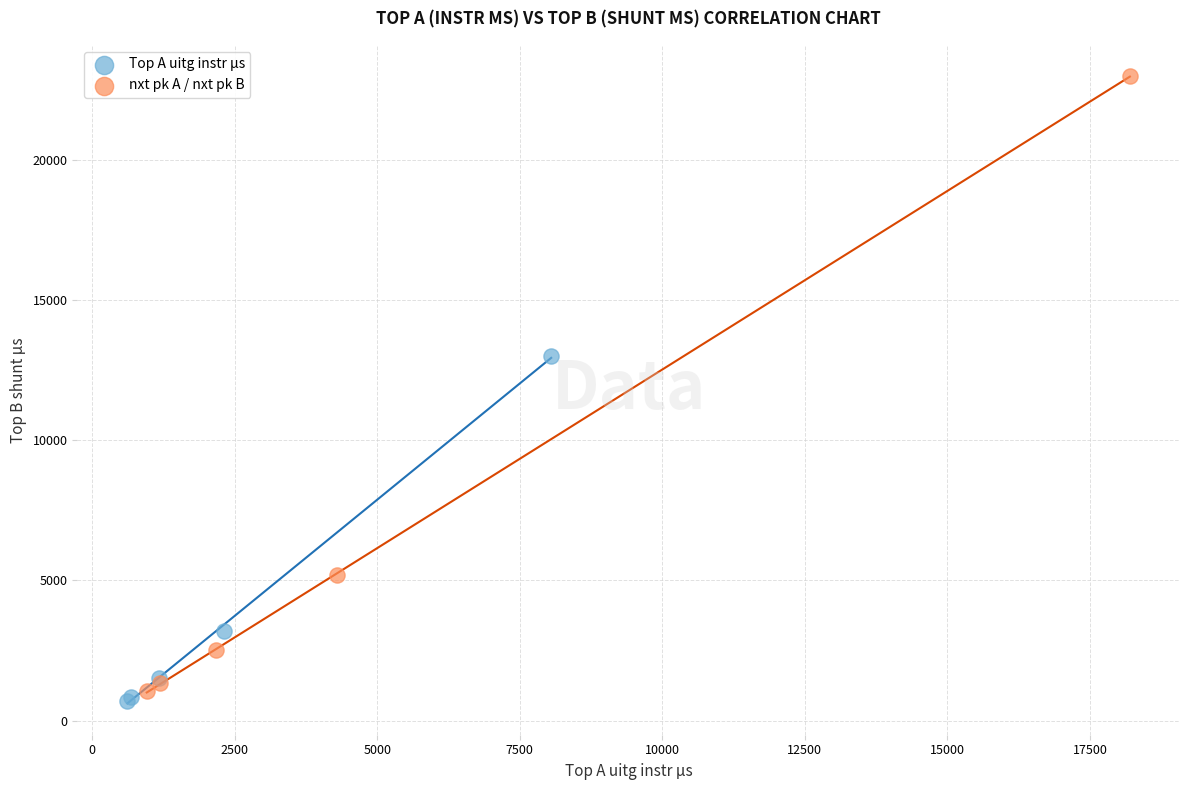

Which series contains the lowest Y value?

Top A uitg instr µs